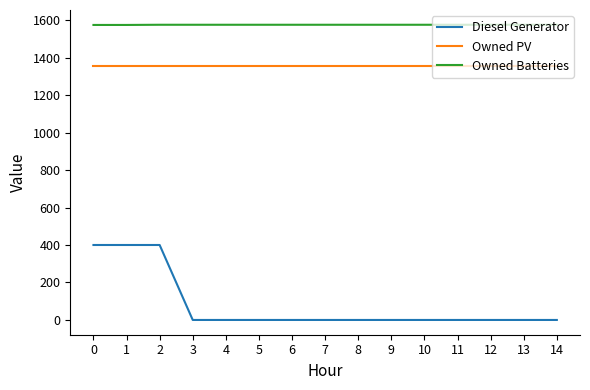

The Owned PV series shows 1354 at 13. True or false?

True